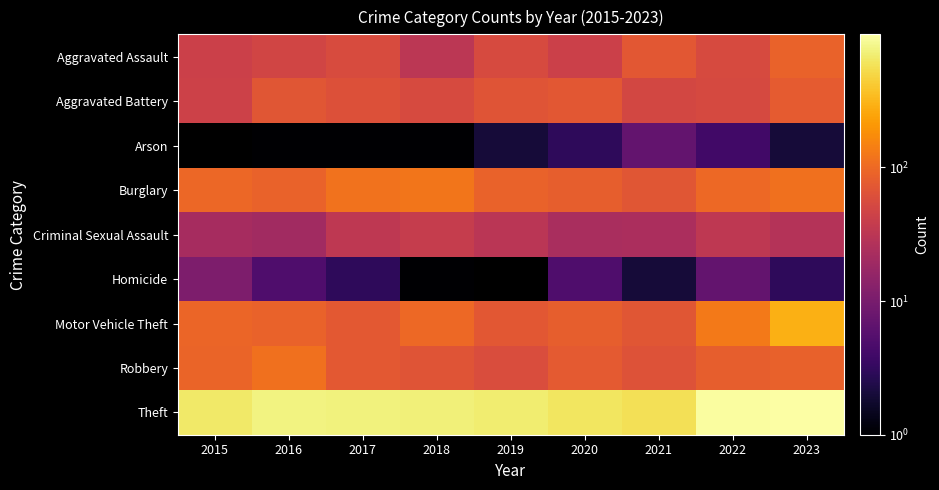

Rank the series at 2022 from highest to lowest value.

Theft, Motor Vehicle Theft, Burglary, Robbery, Aggravated Assault, Aggravated Battery, Criminal Sexual Assault, Homicide, Arson